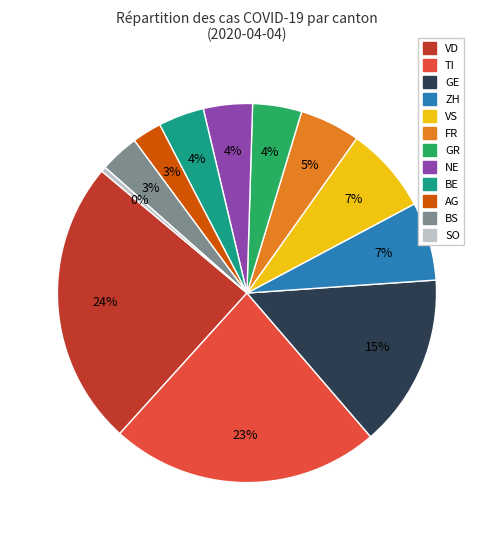

To the nearest percent, what is the difference between the largest and smallest slice percentages?

24%